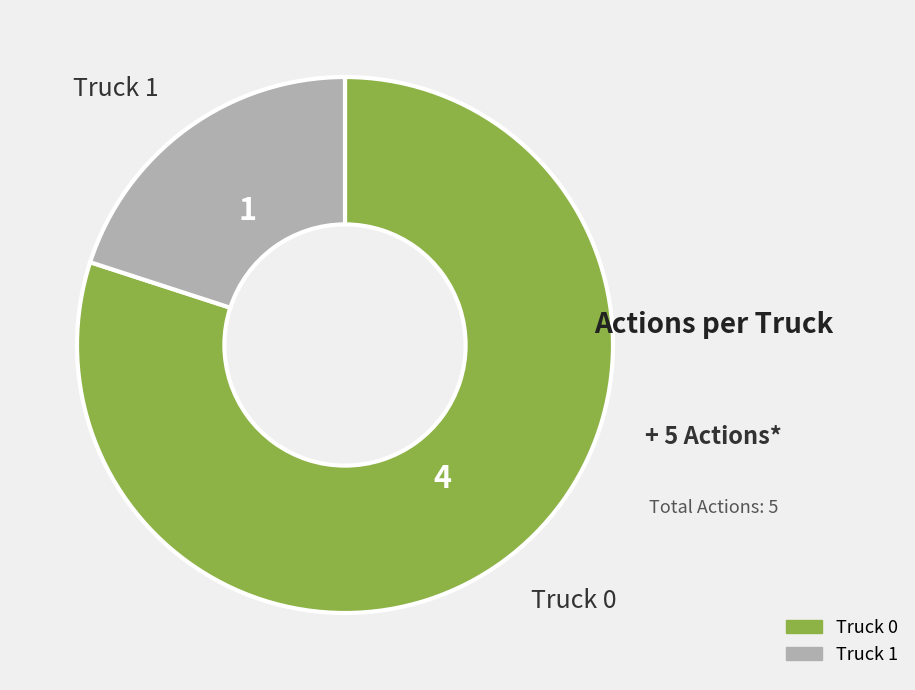

How many slices are in this pie chart?

2